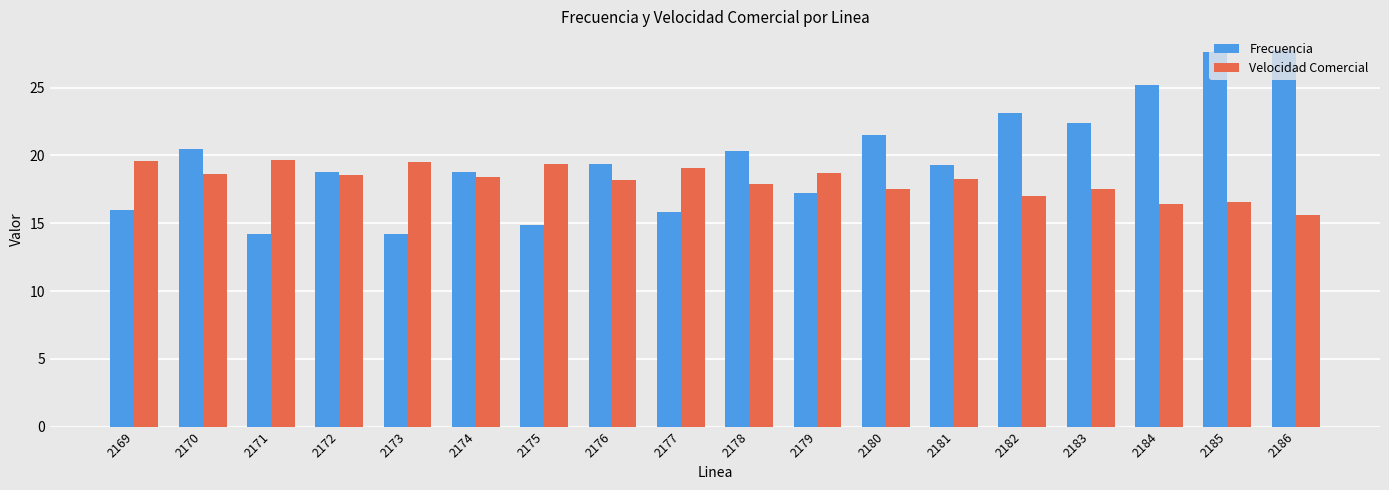

What is the average value of the Frecuencia series?

19.8